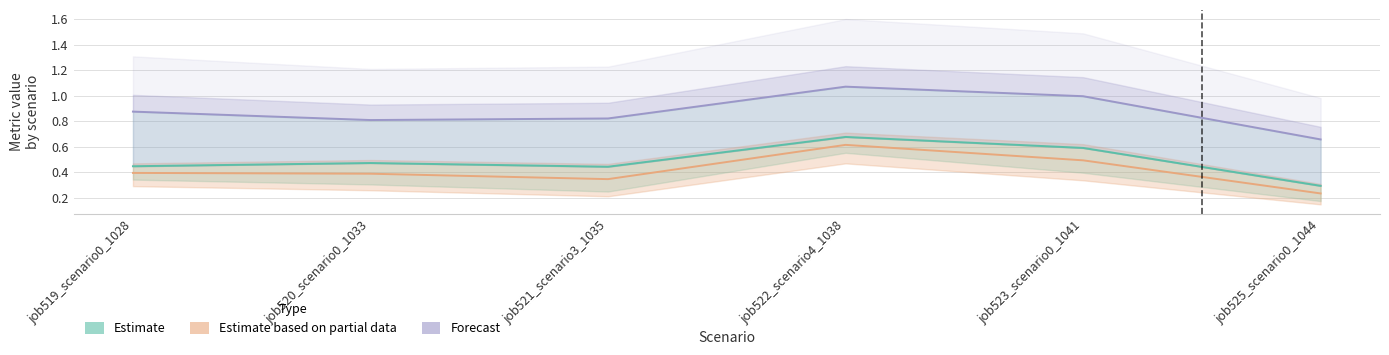

What is the minimum value shown in the chart?

0.2